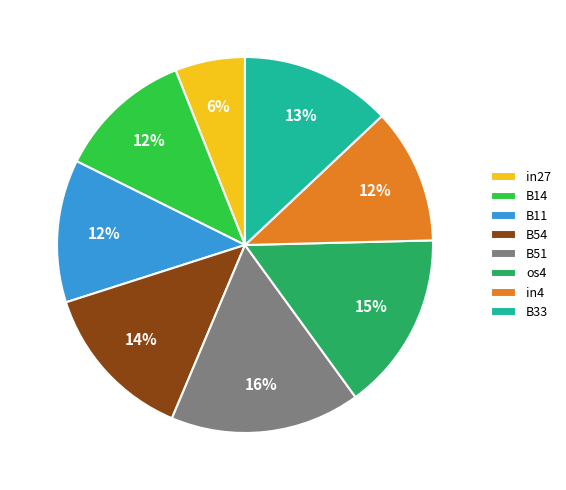

To the nearest percent, what is the difference between the largest and smallest slice percentages?

10%